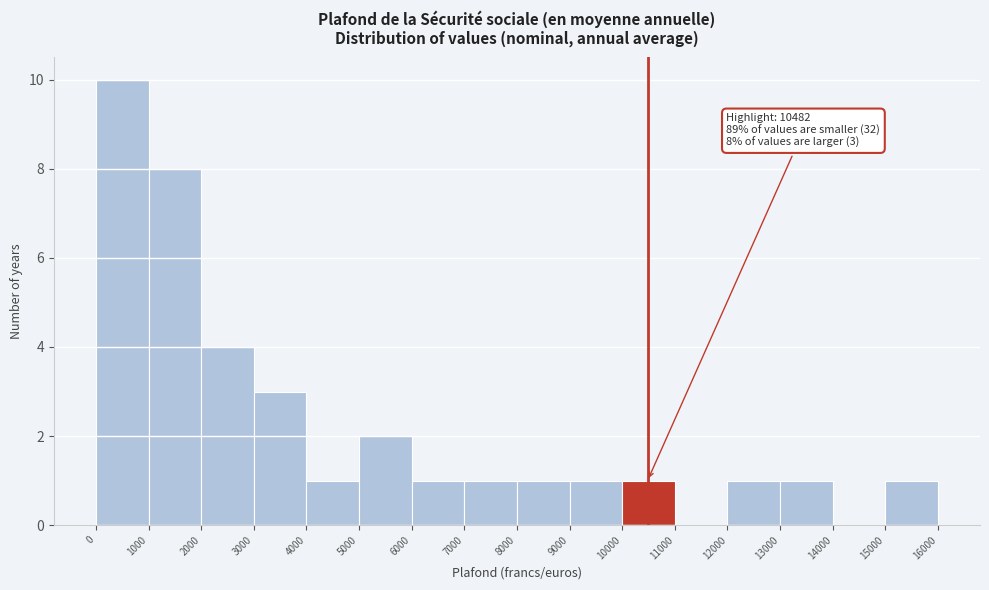

Over which range of the x-axis is the bar tallest?

0 to 1000